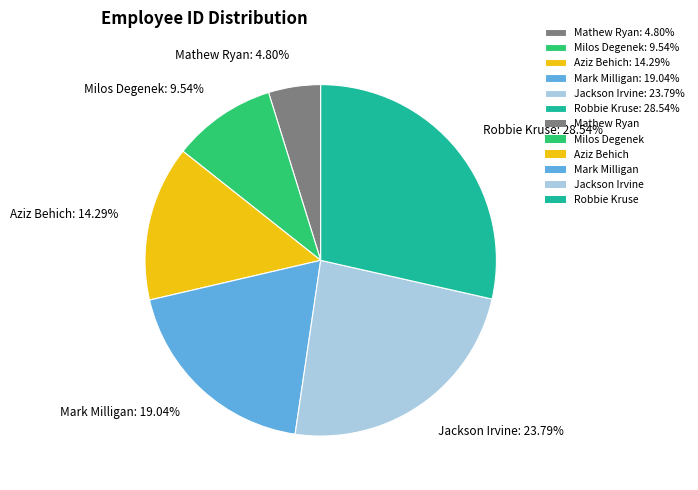

Do Jackson Irvine and Milos Degenek together represent more than half of the pie?

No